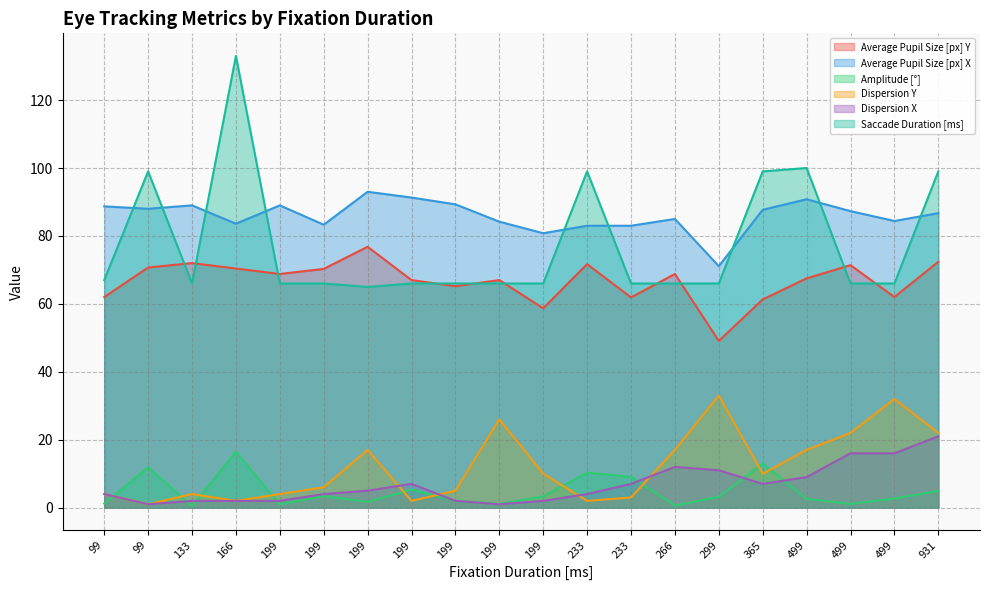

Which series has the largest total across all categories?

Average Pupil Size [px] X